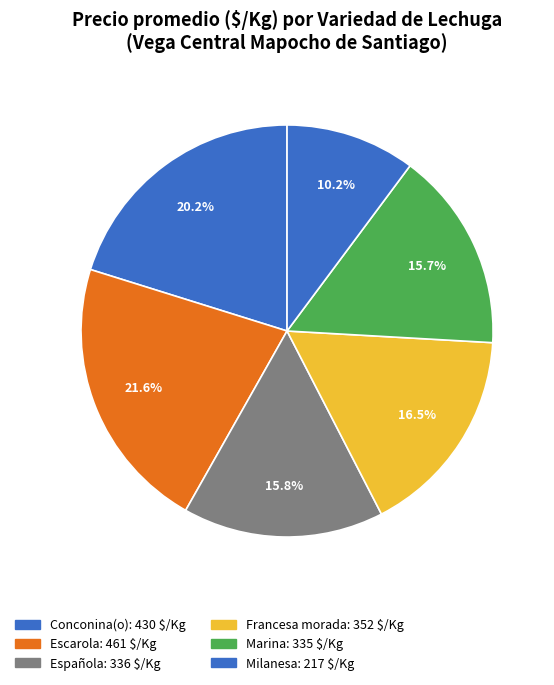

How many segments does this pie chart have?

6